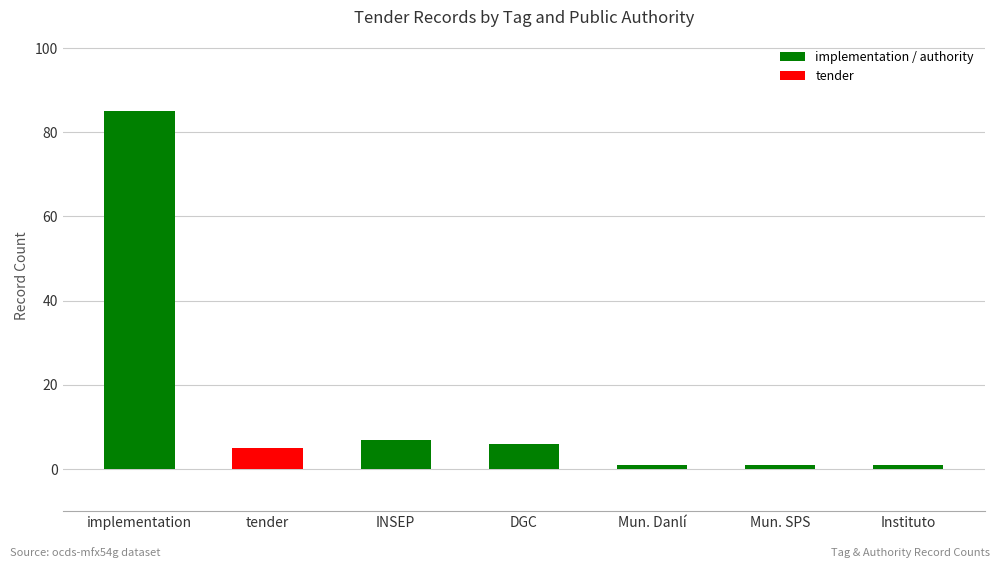

Are the bars horizontal?

No